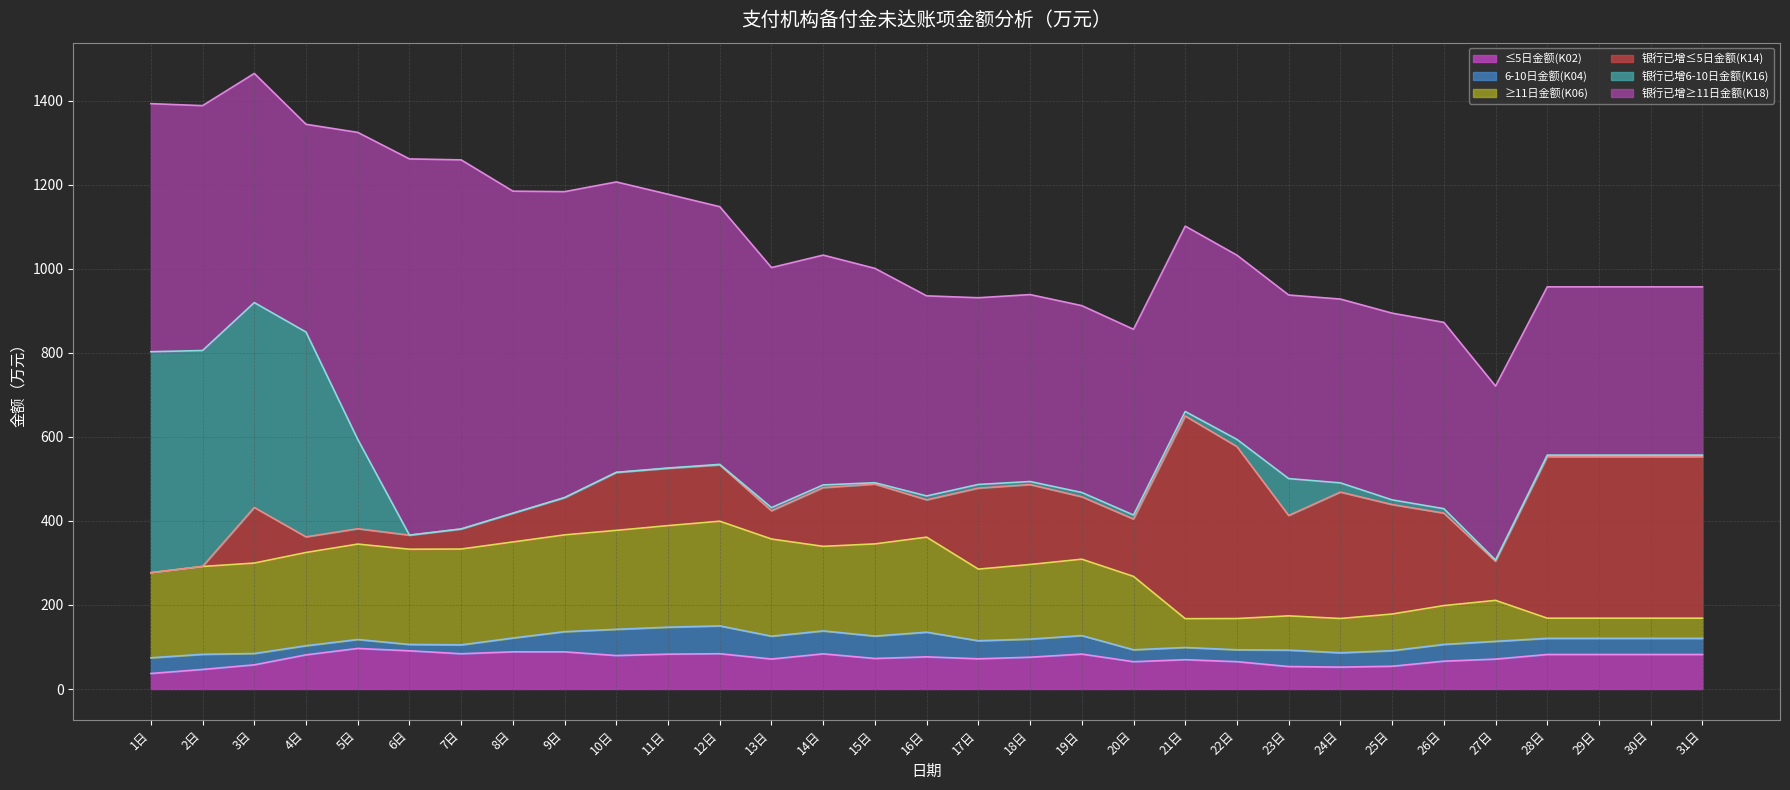

What is the greatest value displayed?

895.1